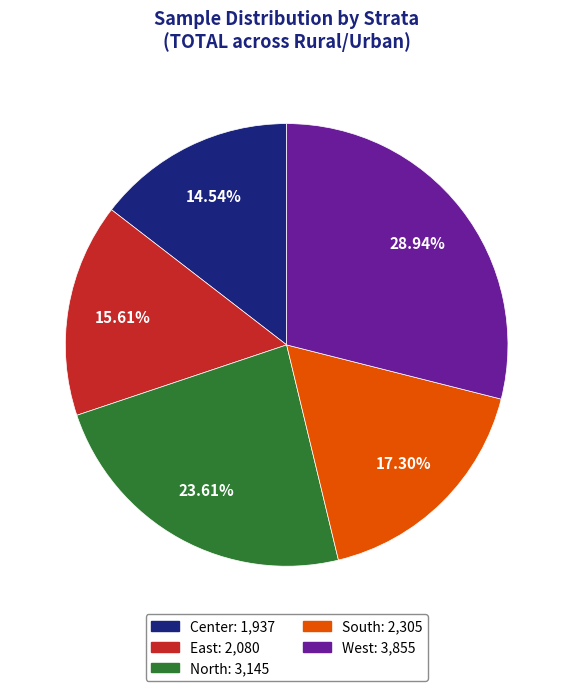

Approximately how many times larger is the value at South compared to North?

0.7